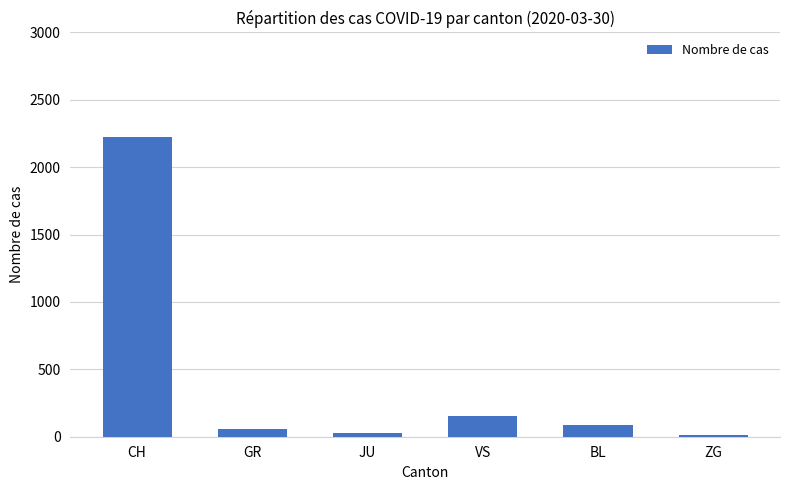

How many bars are there in total?

6